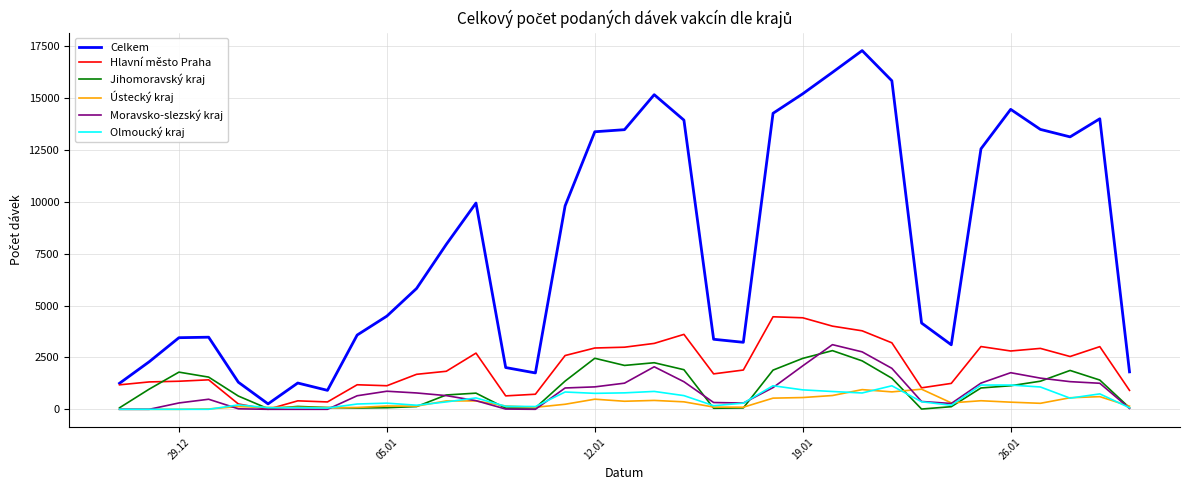

Which series has the largest range (max minus min)?

Celkem